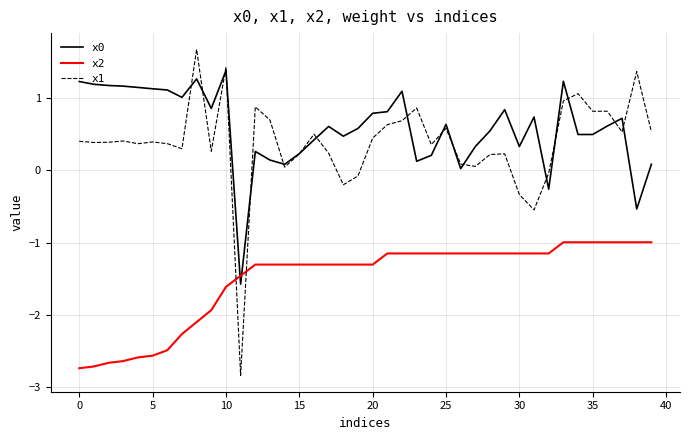

Which series has the largest range (max minus min)?

x1